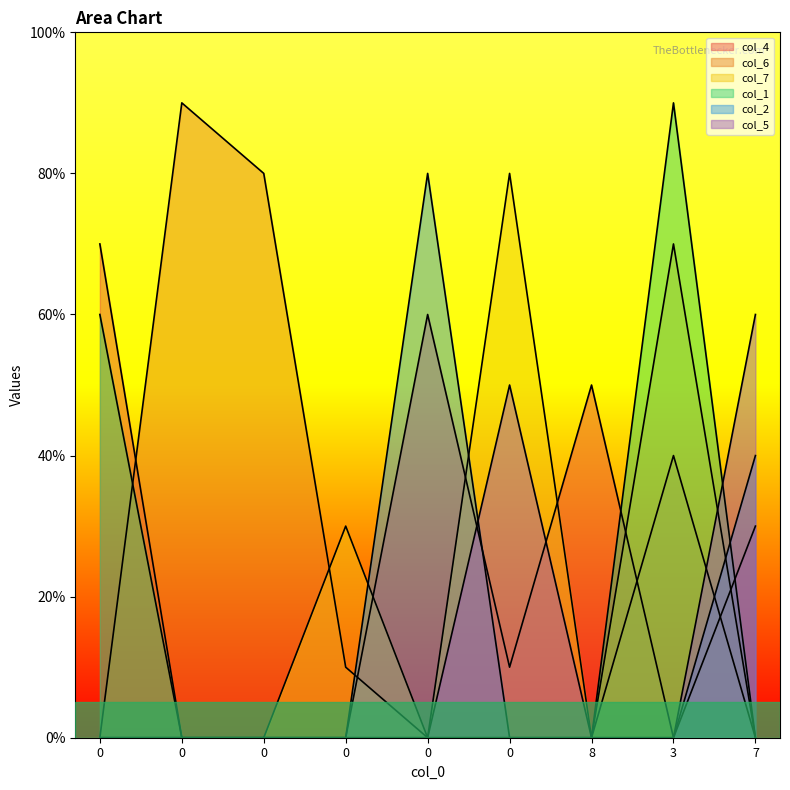

Does the chart display data point markers on the line(s)?

No